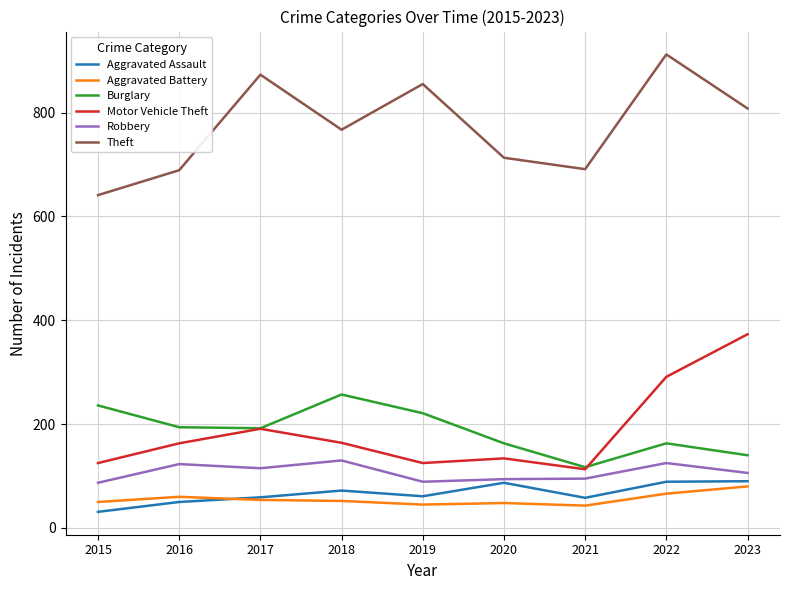

Is the value of Burglary at 2023 greater than the value of Aggravated Assault at 2016?

Yes